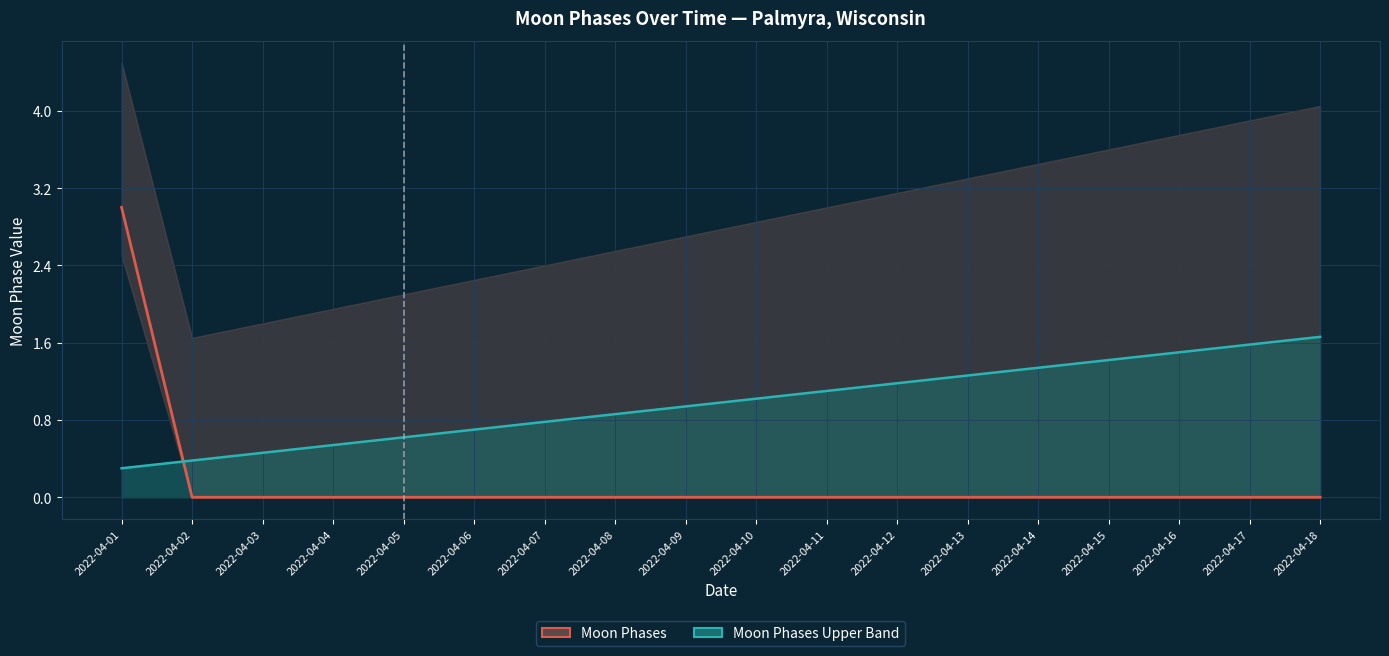

How many lines are shown in the chart?

2